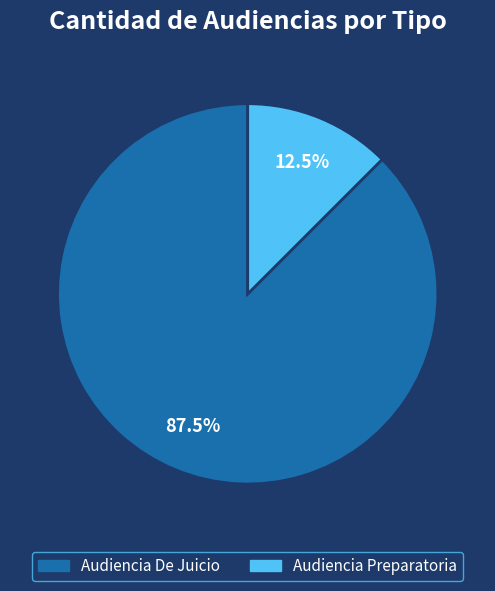

Approximately how many times larger is the value at Audiencia De Juicio compared to Audiencia Preparatoria?

7.0